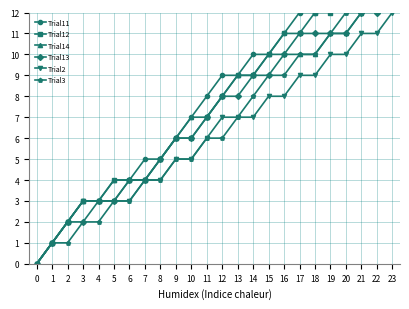

Between 20 and 18, which is larger?

20